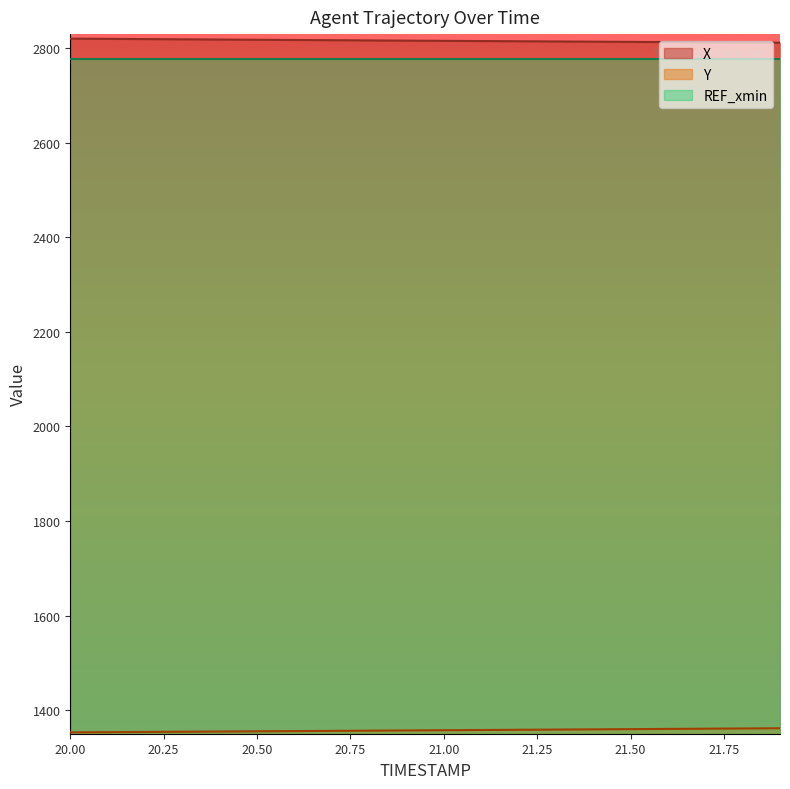

What position from the left is 20.5?

6